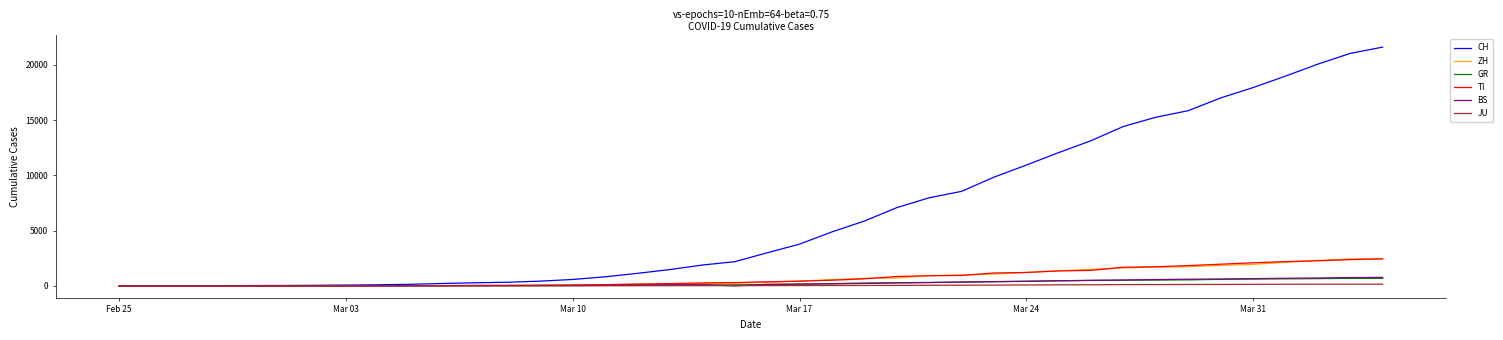

Which series has the largest range (max minus min)?

CH